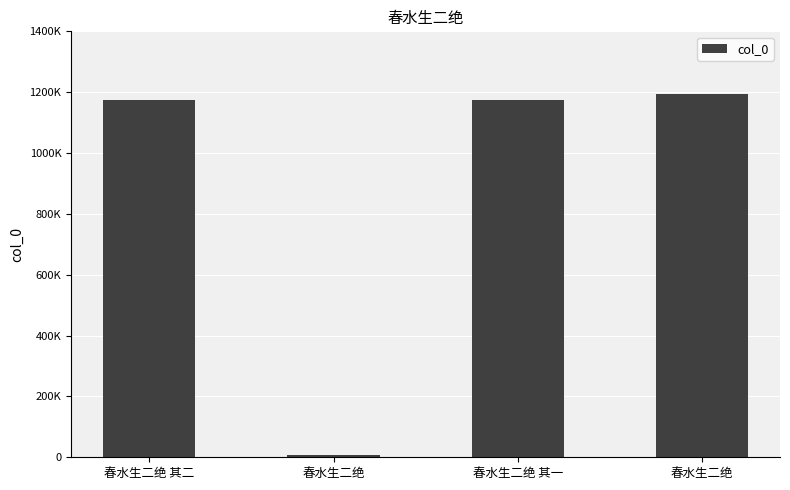

Between 春水生二绝 and 春水生二绝, which is larger?

春水生二绝